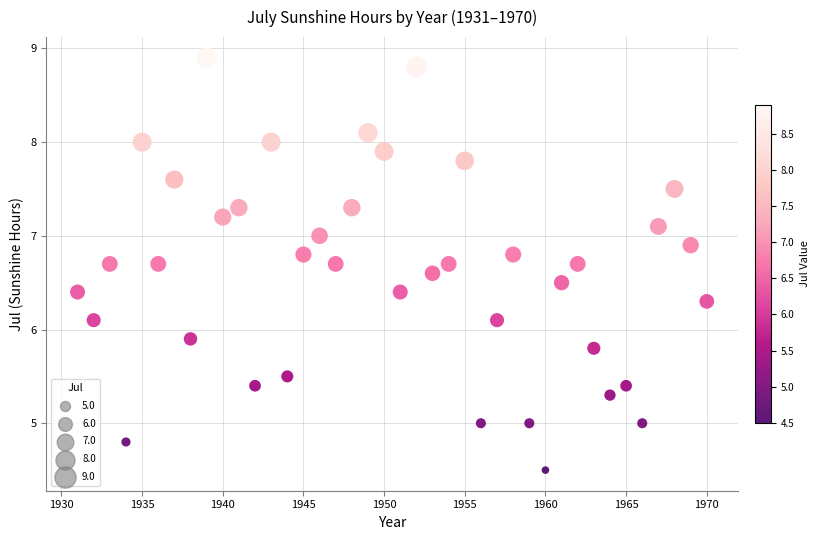

What is the range of Y values (max minus min)?

4.4